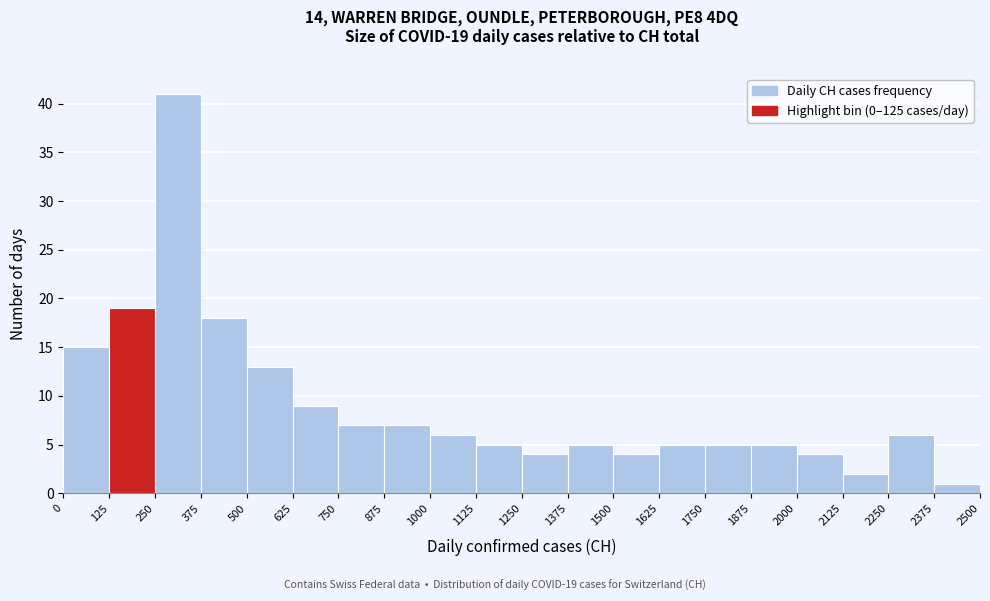

Over which range of the x-axis is the bar tallest?

250 to 375